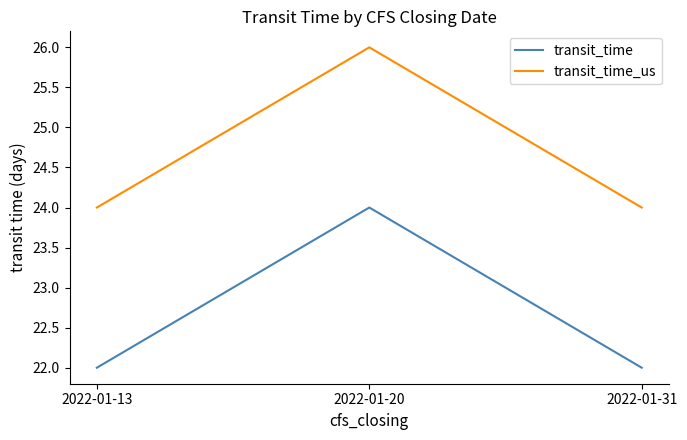

How many lines are shown in the chart?

2